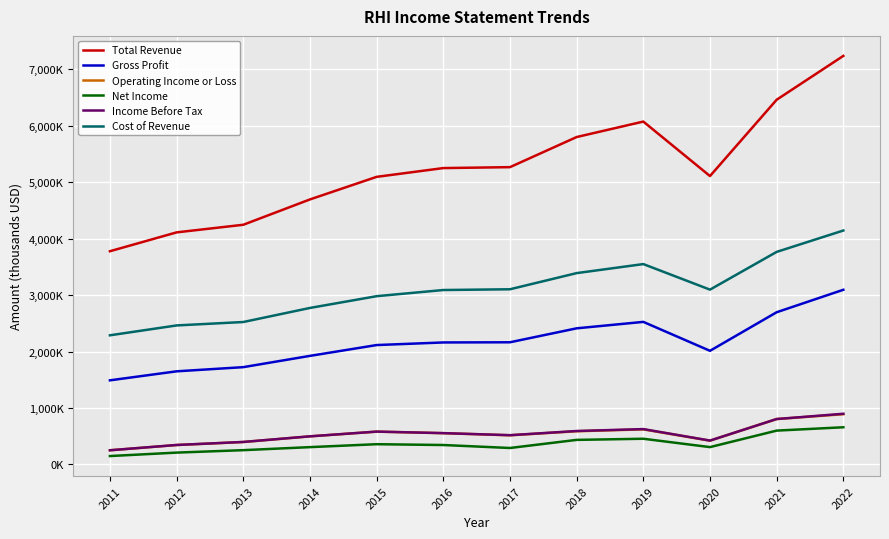

The value of Cost of Revenue at 2014 is 2772100. True or false?

True